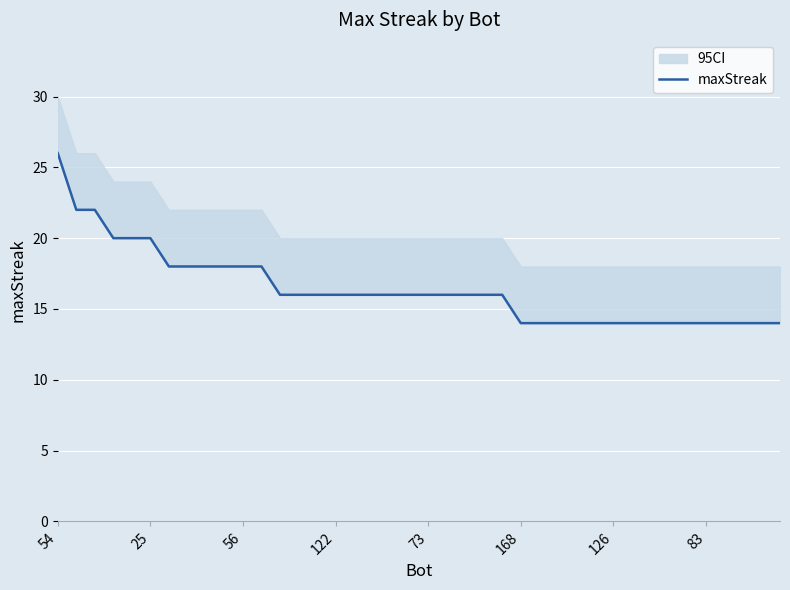

How many values are between 14 and 18?

34